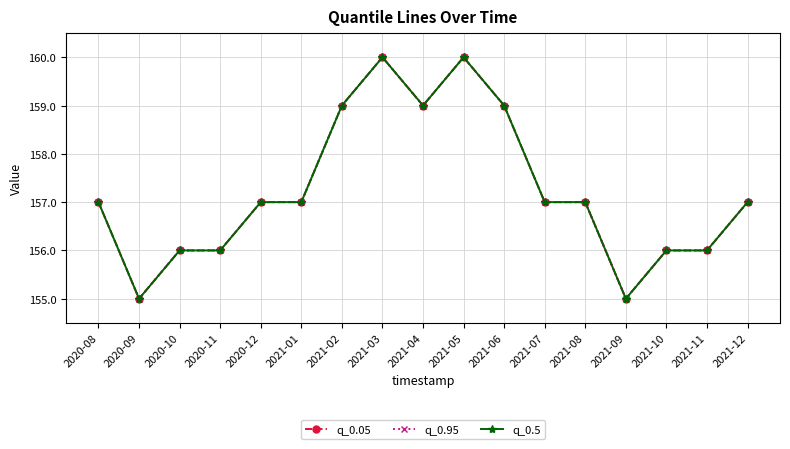

Rank the series by their maximum value, from lowest to highest.

q_0.05, q_0.95, q_0.5